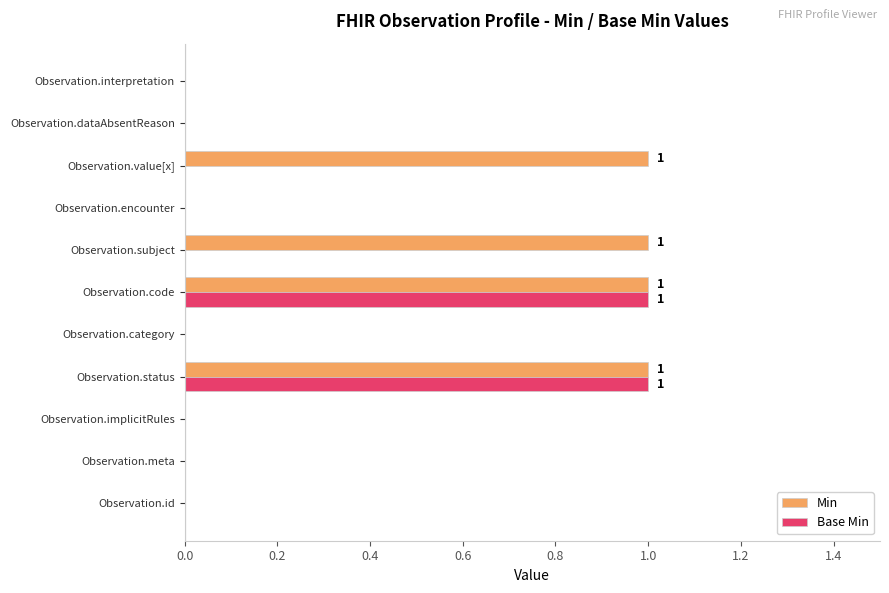

What are all the series names shown in the legend?

Min, Base Min